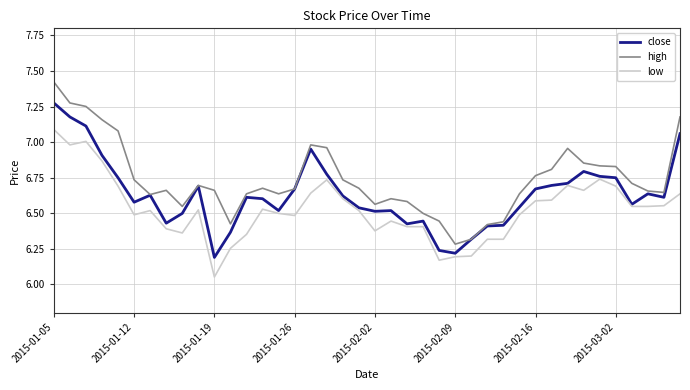

At how many categories does at least one series exceed 6?

40